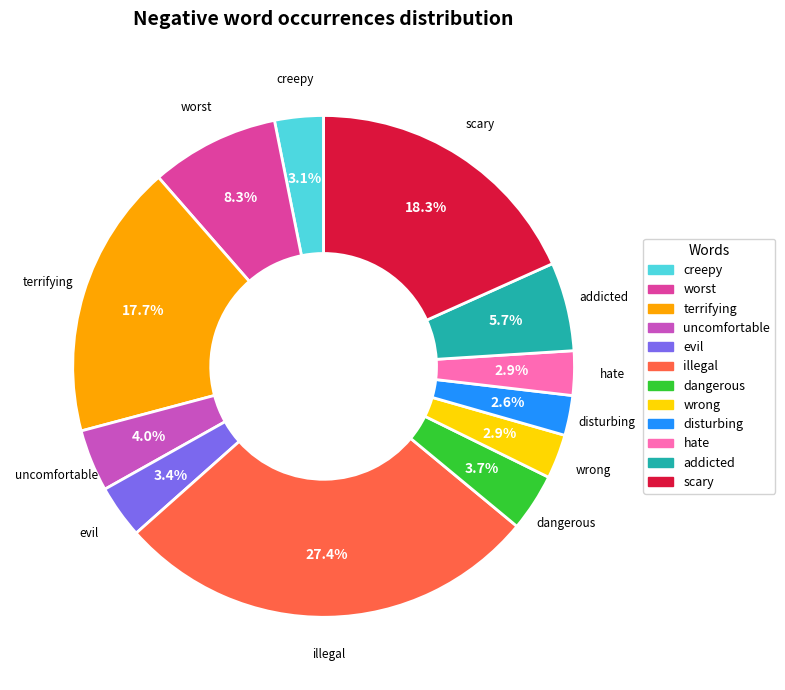

What percentage is the scary slice, to the nearest percent?

18%